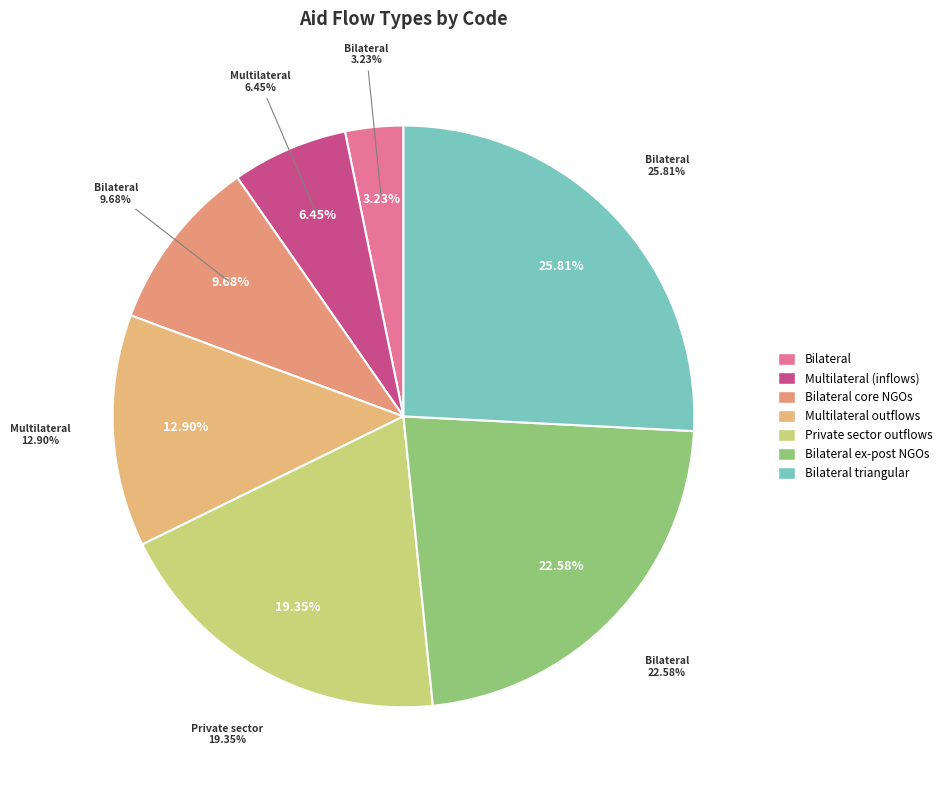

To the nearest percent, what is the combined percentage of Bilateral, triangular co-operation and Multilateral (inflows)?

32%